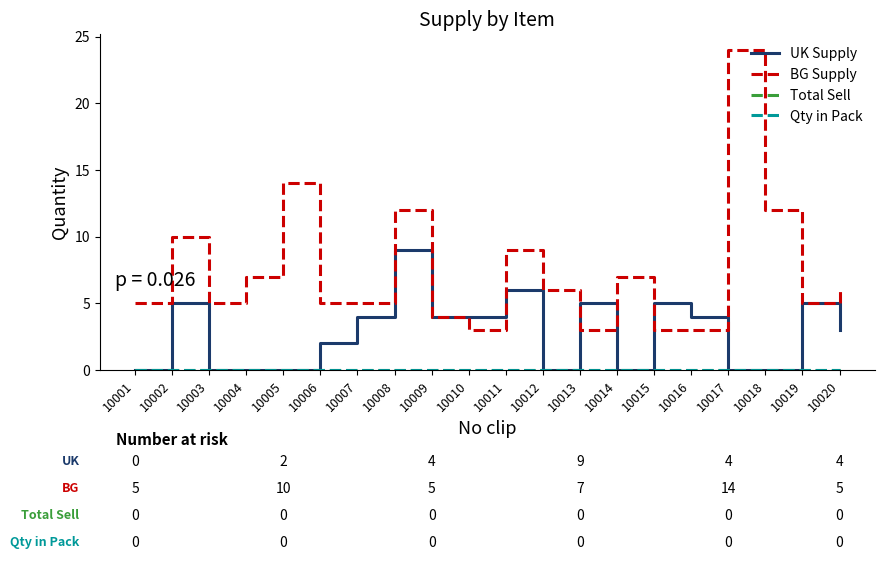

Does the chart display data point markers on the line(s)?

No